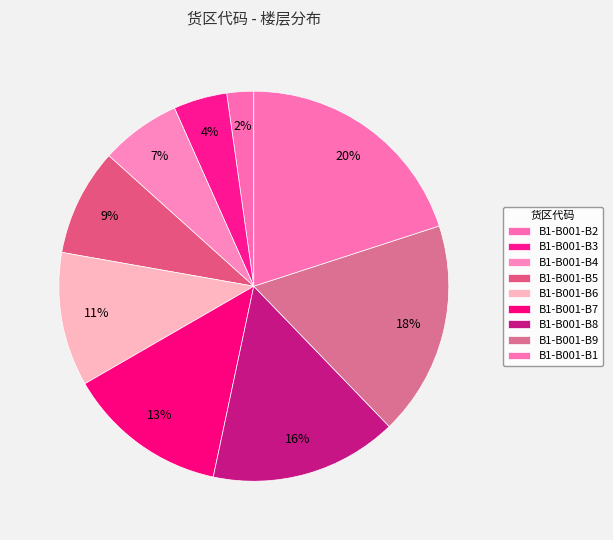

To the nearest percent, what percentage of the pie is B1-B001-B3?

4%